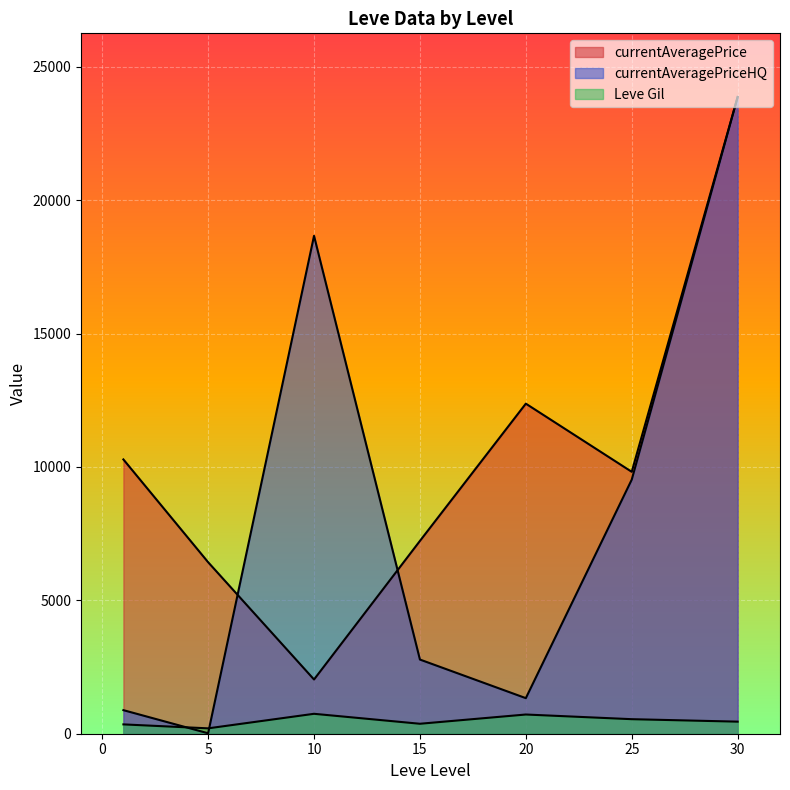

At 15, list the series in order from smallest to largest.

Leve Gil, currentAveragePriceHQ, currentAveragePrice